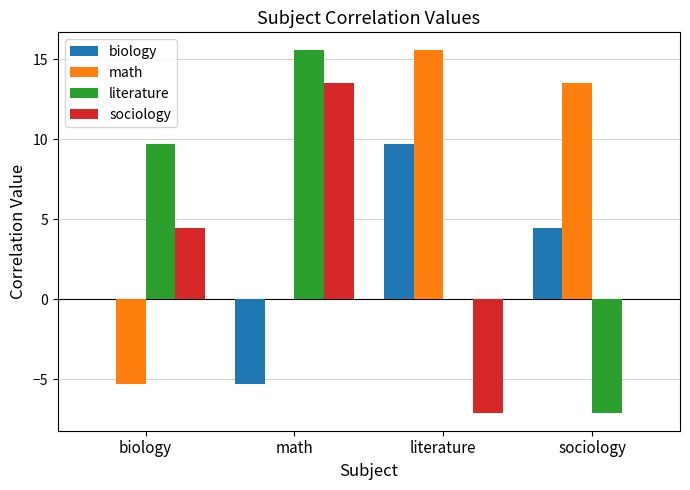

The value of math at biology is -1.1. True or false?

False